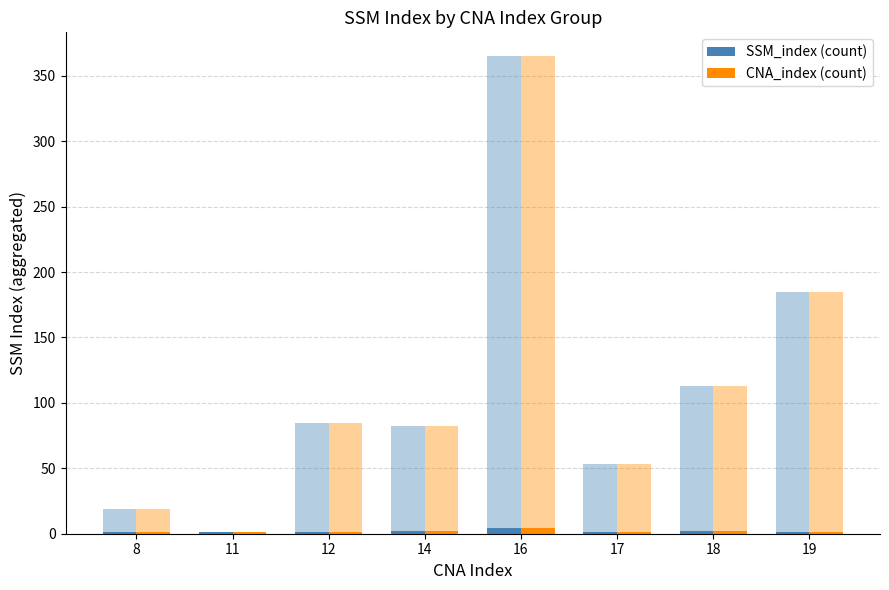

Count the SSM_index (count) values in the range 1 to 2.

7